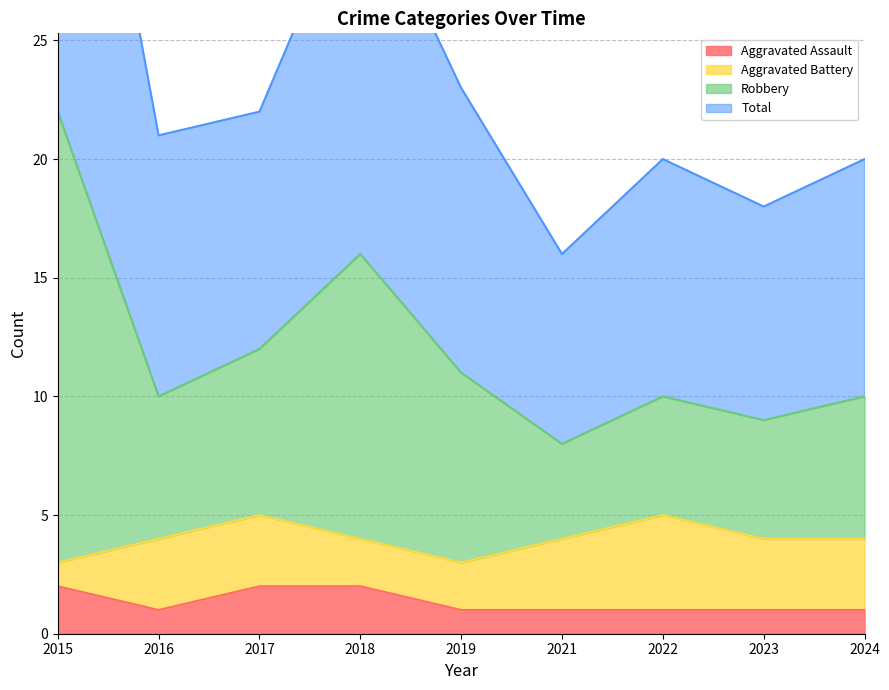

True or false: Aggravated Assault has a value of 2 at 2015.

True